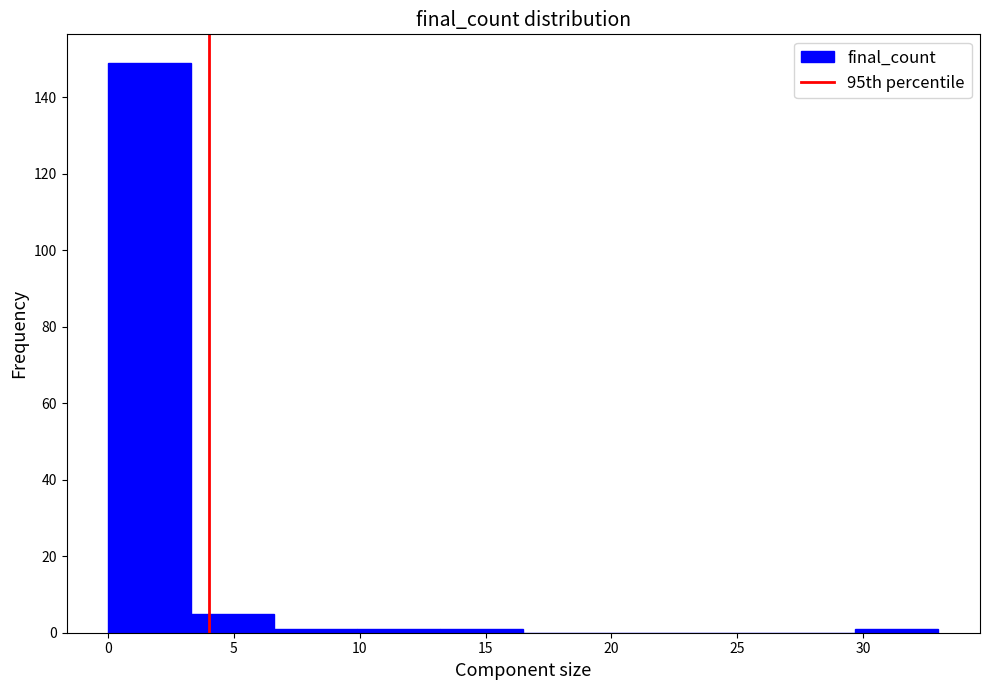

What is the height of the bar covering 0.0 to 3.3 on the x-axis? Neither the bar edges nor the heights are printed on the chart, so give them approximately, as read against the axes.

150